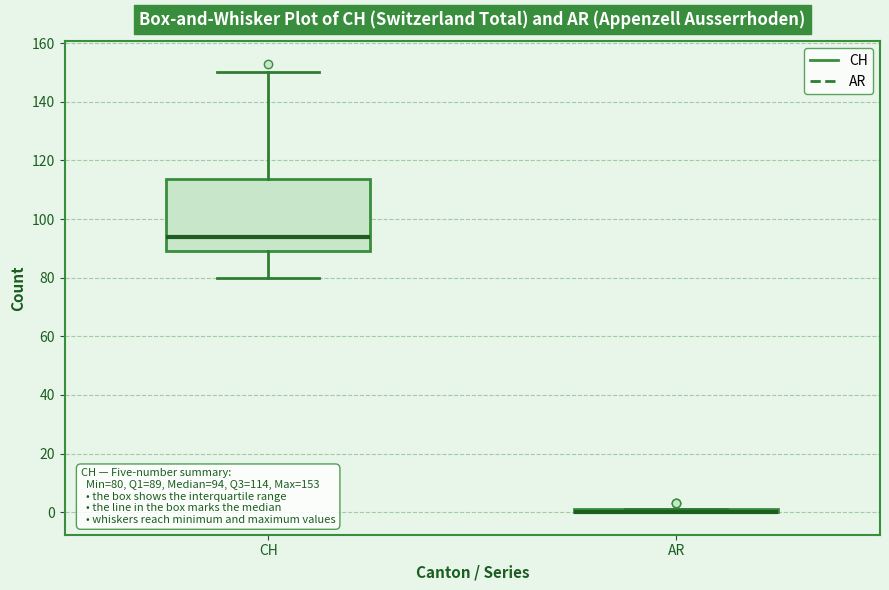

Comparing the boxes themselves (not the whiskers), which one is the tallest?

CH